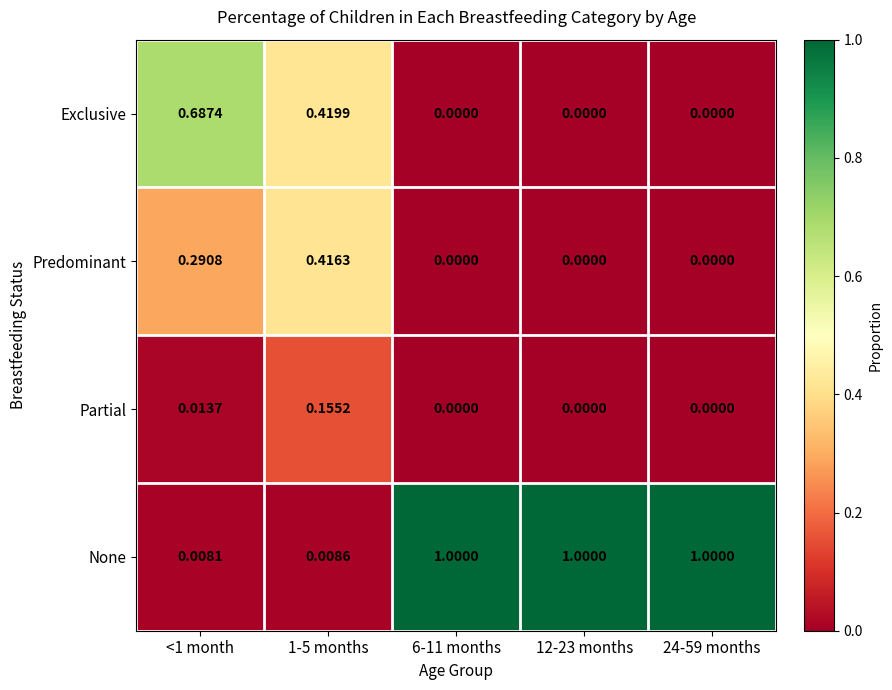

Rank the series at 1-5 months from lowest to highest value.

None, Partial, Predominant, Exclusive